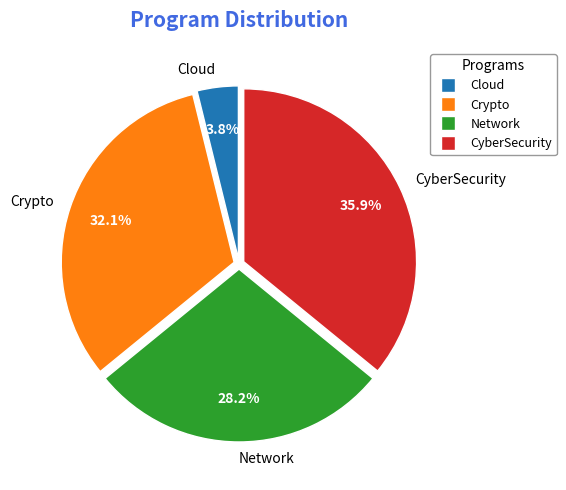

What percentage is NOT represented by Cloud?

96.2%